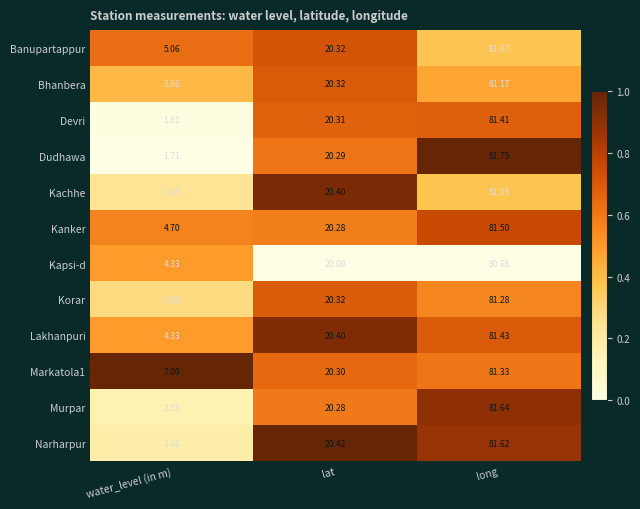

At long, list the series in order from smallest to largest.

Kapsi-d, Banupartappur, Kachhe, Bhanbera, Korar, Markatola1, Devri, Lakhanpuri, Kanker, Narharpur, Murpar, Dudhawa